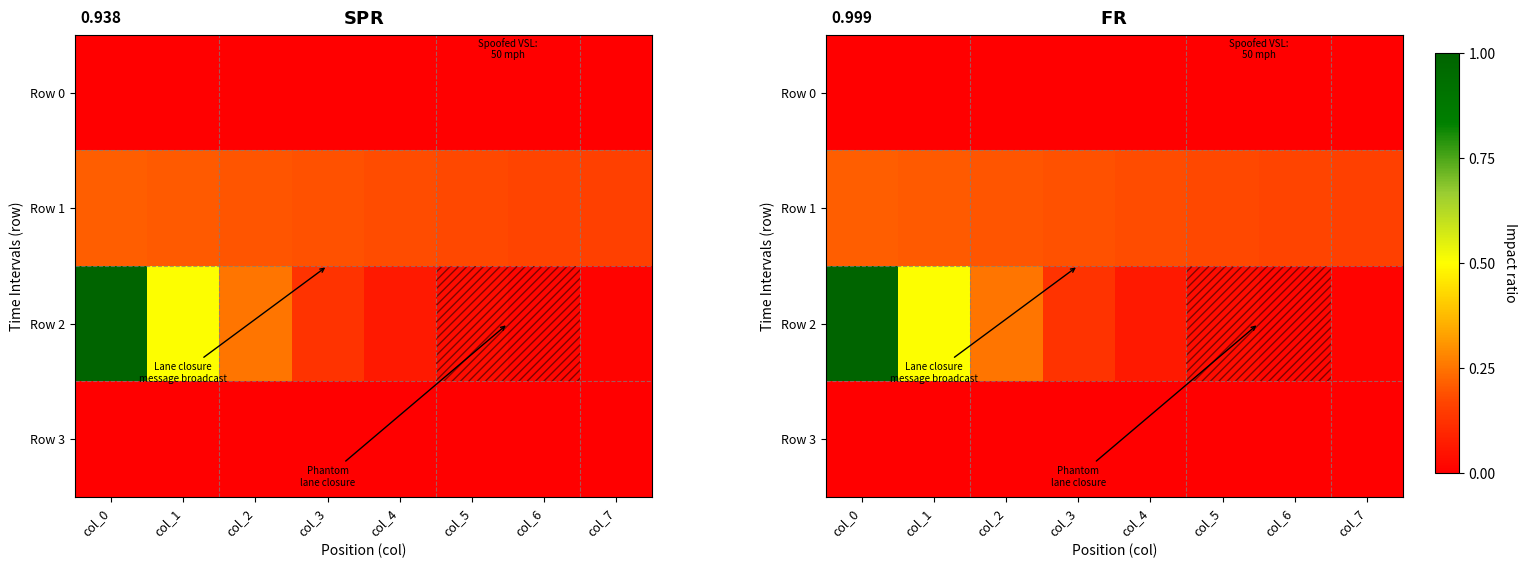

True or false: Row 0 has a value of 0.0 at col_4.

True